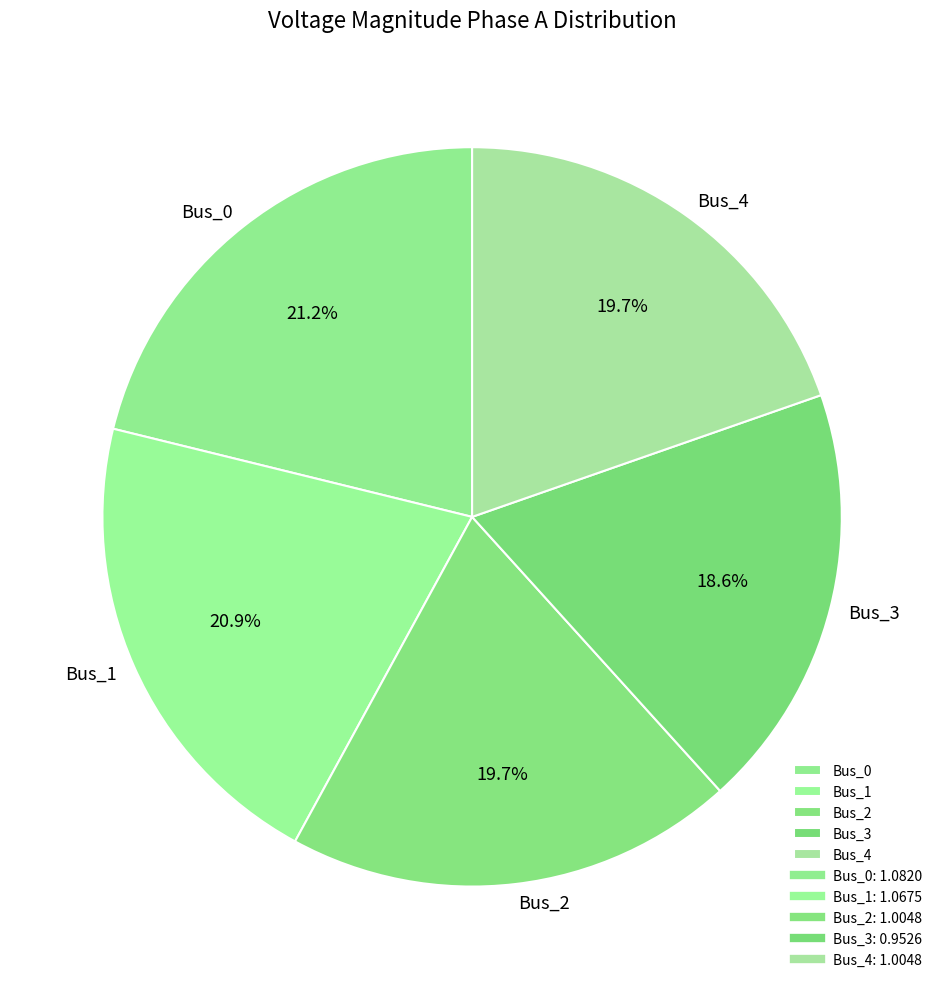

To the nearest percent, what portion does Bus_2 represent?

20%